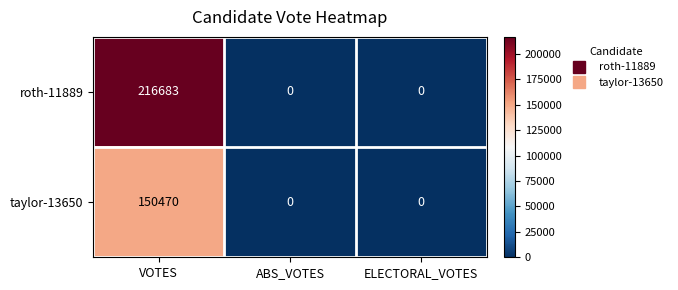

Reading right to left, what are all the values shown in this chart?

roth-11889: 0	0	216683
taylor-13650: 0	0	150470